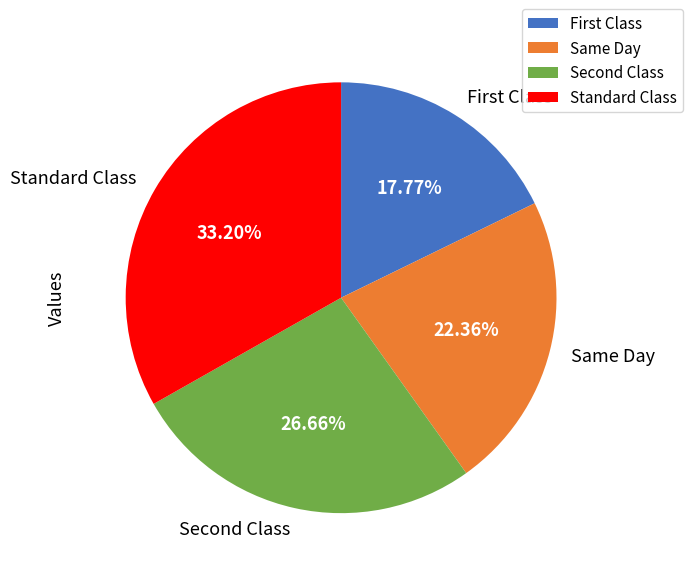

Is there any slice that represents more than half of the pie?

No